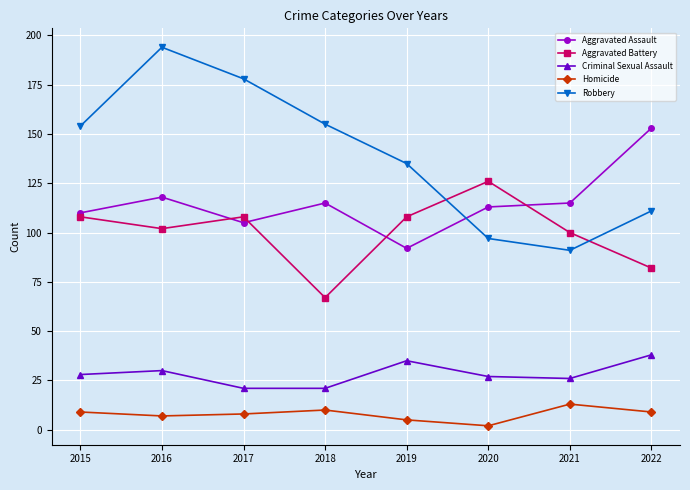

Is it true that Aggravated Assault equals 46 at 2019?

False